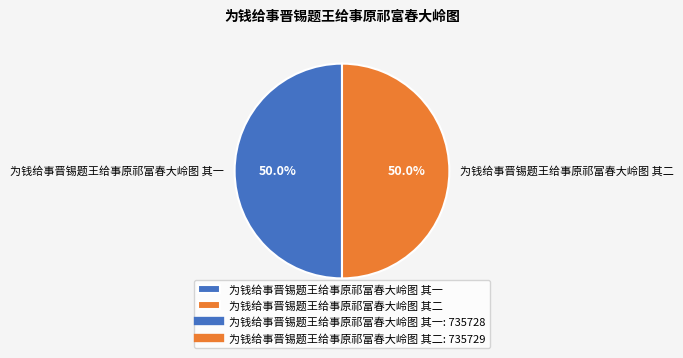

To the nearest percent, what percentage of the pie is 为钱给事晋锡题王给事原祁富春大岭图 其一?

50%